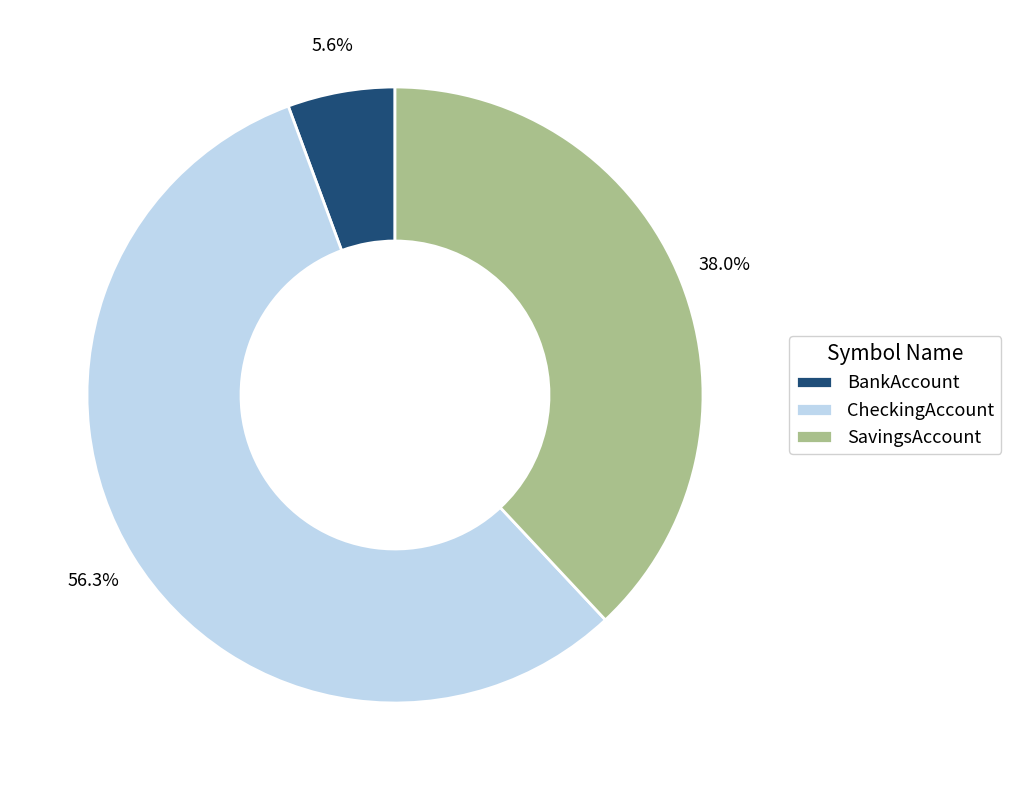

Which has a higher value, CheckingAccount or BankAccount?

CheckingAccount